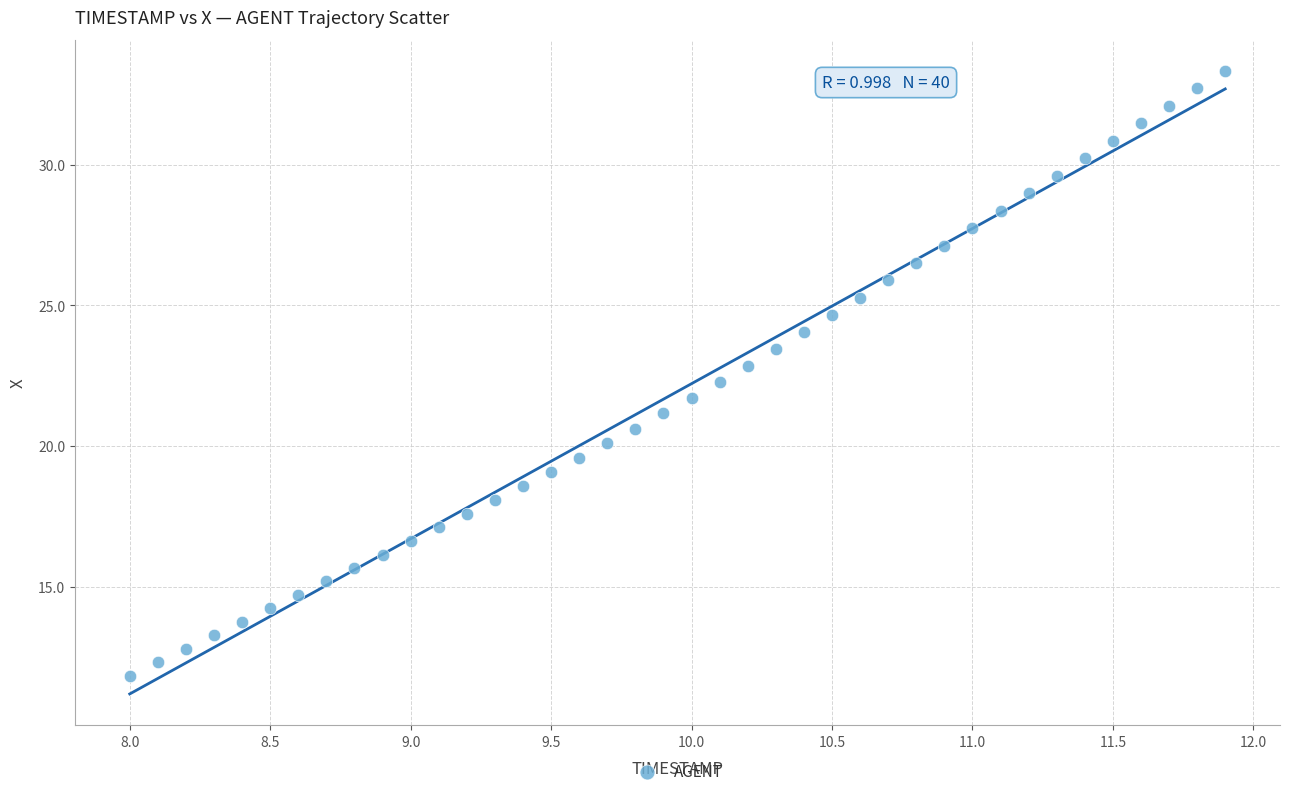

What is the range of Y values (max minus min)?

21.5